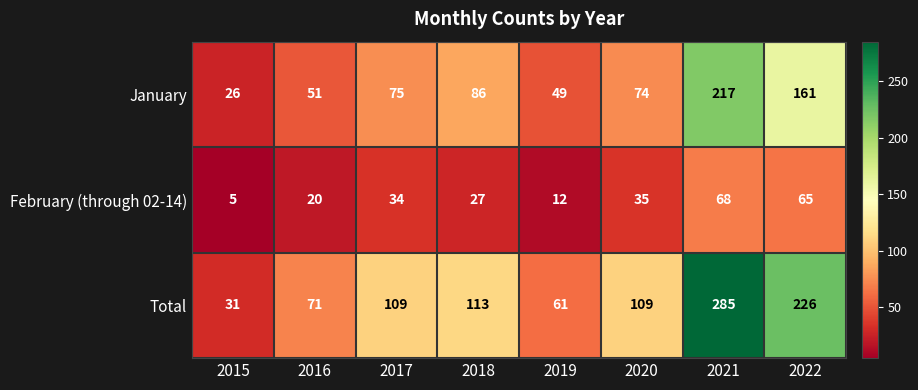

Reading left to right, transcribe all the data shown in this chart.

January: 26	51	75	86	49	74	217	161
February (through 02-14): 5	20	34	27	12	35	68	65
Total: 31	71	109	113	61	109	285	226